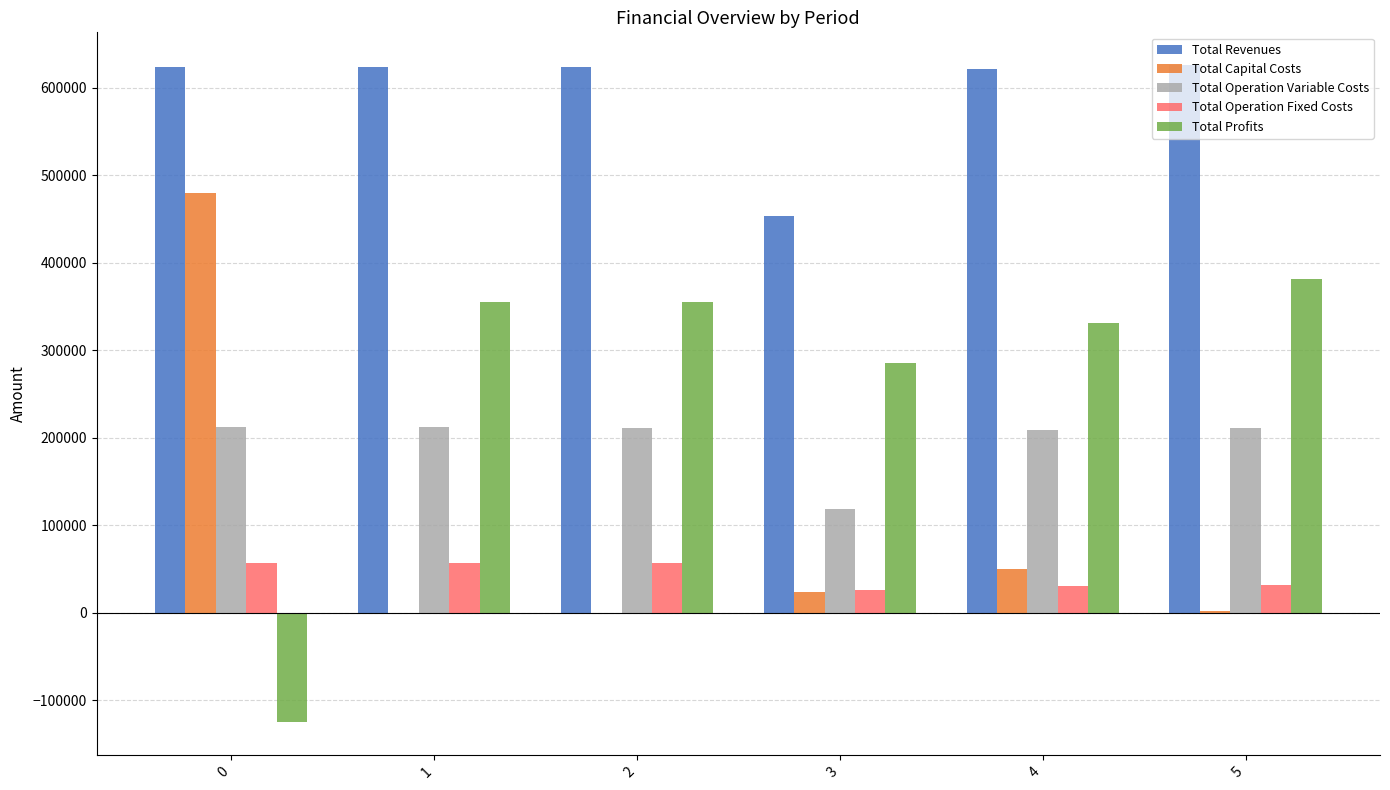

Is the value of Total Revenues at 0 greater than the value of Total Operation Fixed Costs at 5?

Yes